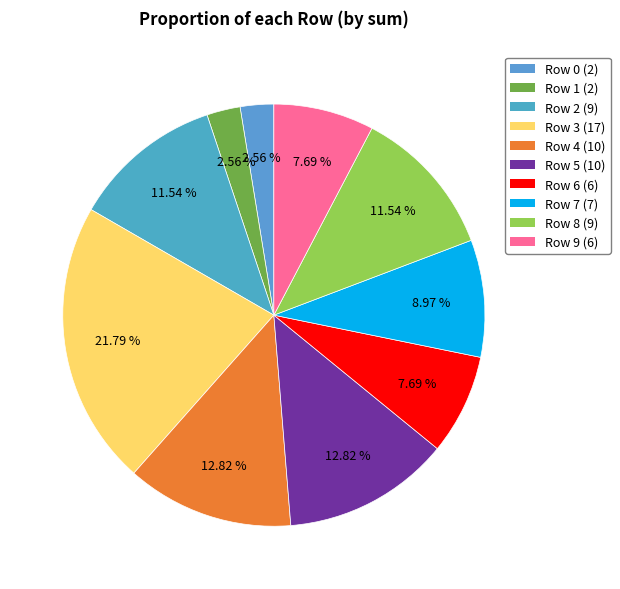

Is Row 6 the majority of the pie?

No